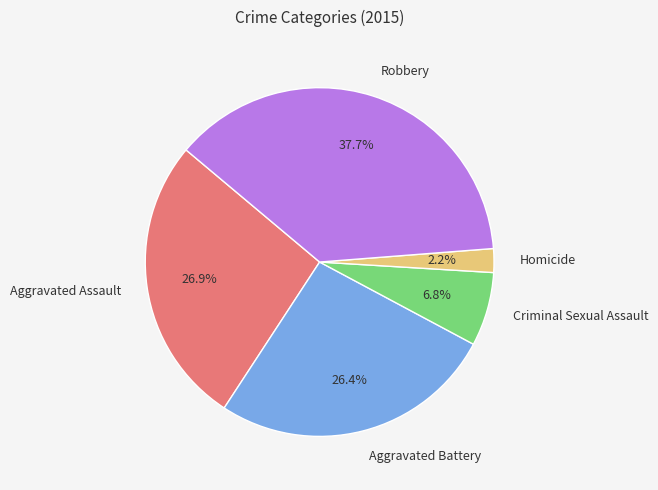

Count the number of slices in the pie.

5